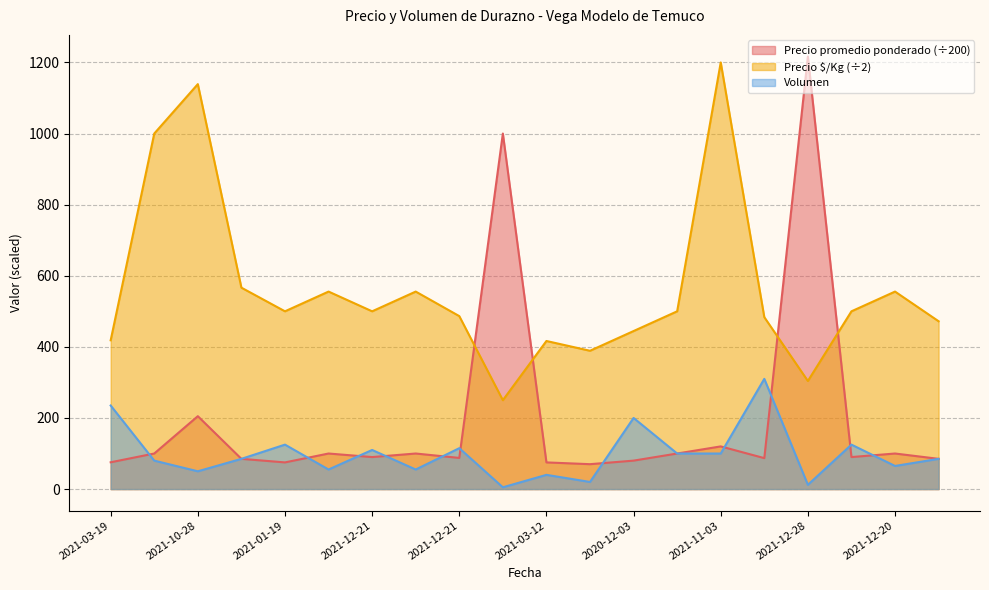

What is the difference between the highest and lowest values at 2021-12-28?

1204.7